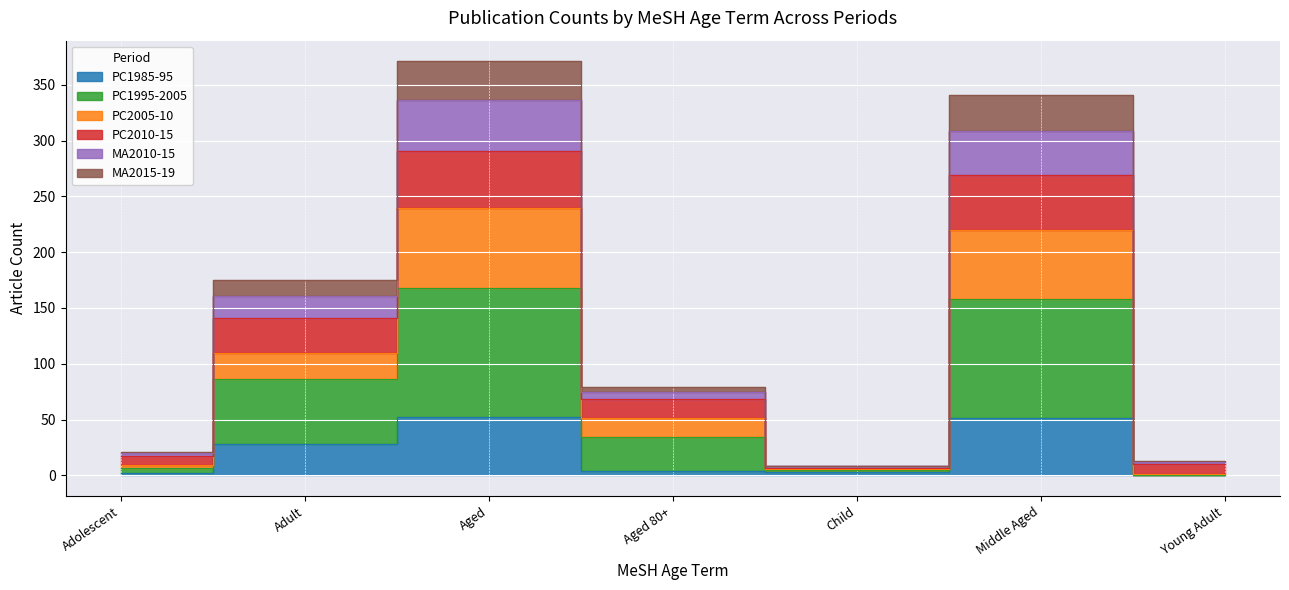

What is the difference between the MA2015-19 values at Adolescent and Middle Aged?

151